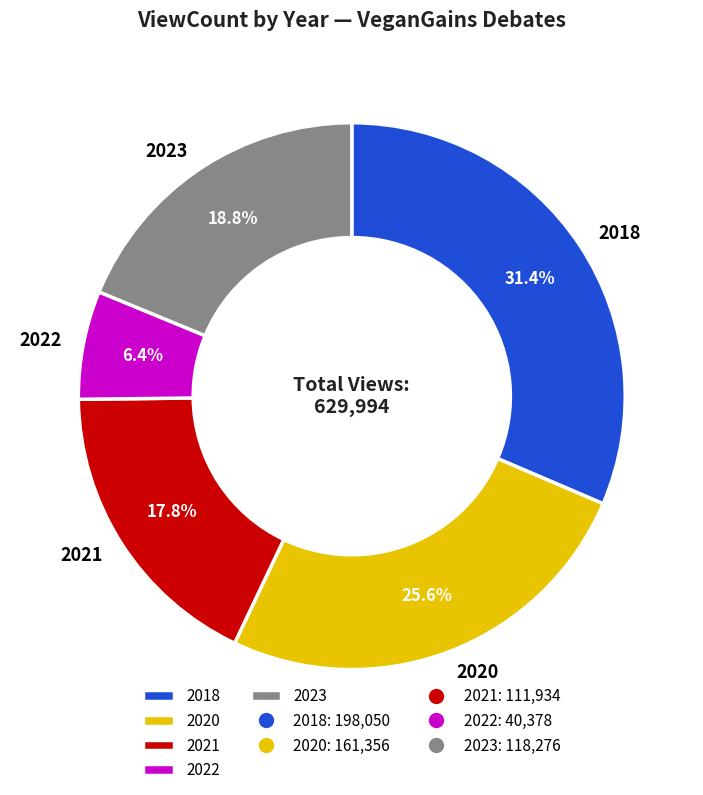

To the nearest percent, what is the difference between the 2021 and 2023 slice percentages?

1%